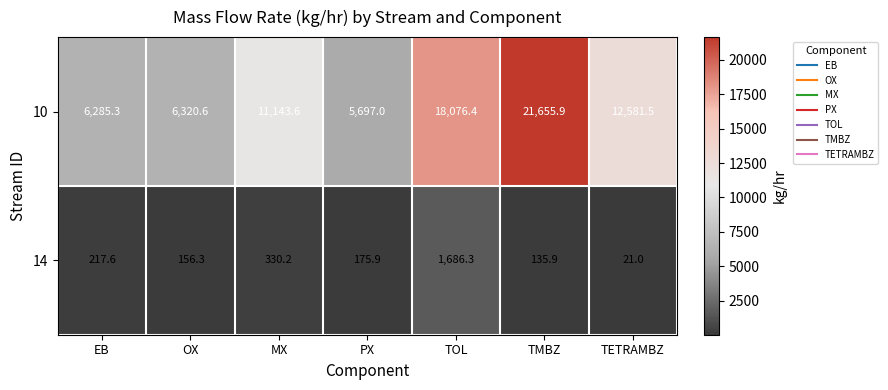

How many categories are shown in the chart?

7